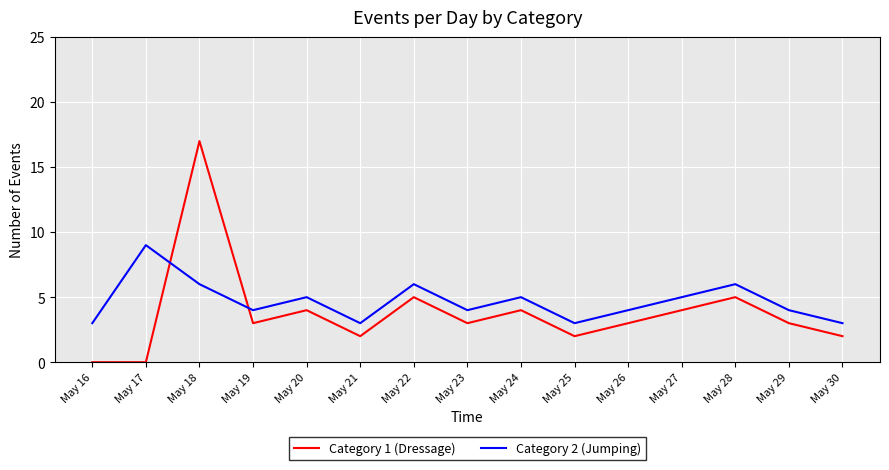

What is the difference between the maximum and minimum values in the Category 2 (Jumping) series?

6